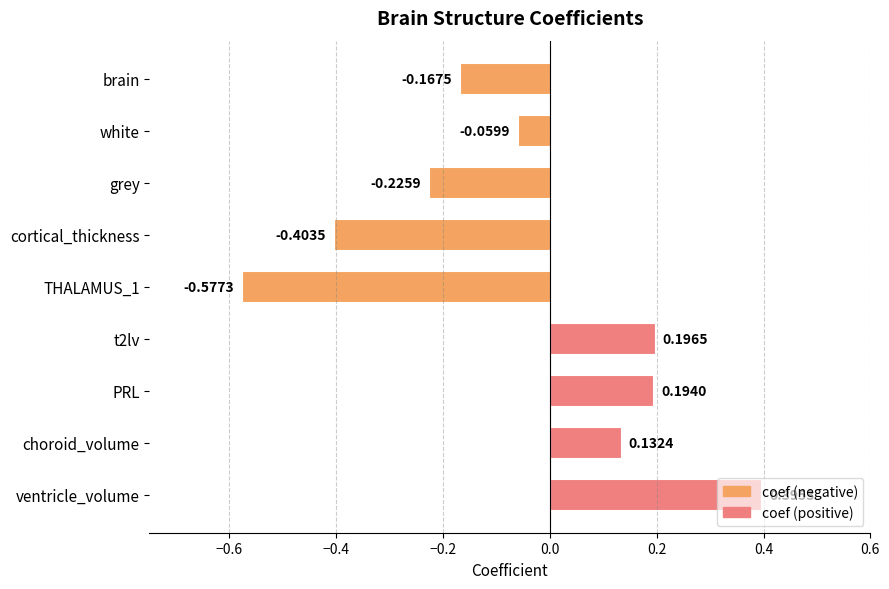

Rank the categories by value from highest to lowest.

ventricle_volume, t2lv, PRL, choroid_volume, white, brain, grey, cortical_thickness, THALAMUS_1